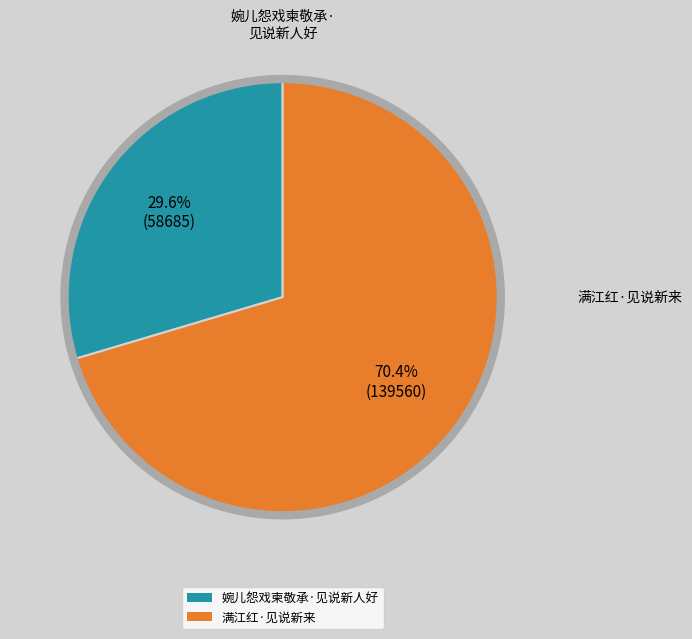

Does any single category account for the majority?

Yes